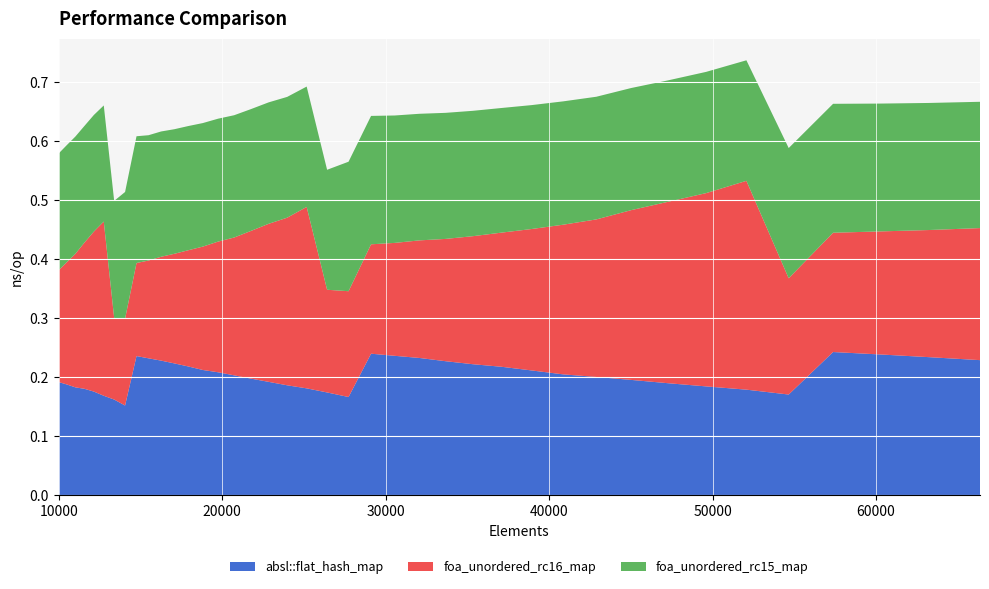

Reading left to right, extract all data points from this chart.

absl::flat_hash_map: 0.2	0.2	0.2	0.2	0.2	0.2	0.2	0.2	0.2	0.2	0.2	0.2	0.2	0.2	0.2	0.2	0.2	0.2	0.2	0.2	0.2	0.2	0.2	0.2	0.2	0.2	0.2	0.2	0.2	0.2	0.2	0.2	0.2	0.2	0.2	0.2	0.2	0.2	0.2	0.2
foa_unordered_rc16_map: 0.2	0.2	0.2	0.2	0.3	0.3	0.1	0.1	0.2	0.2	0.2	0.2	0.2	0.2	0.2	0.2	0.3	0.3	0.3	0.3	0.2	0.2	0.2	0.2	0.2	0.2	0.2	0.2	0.2	0.3	0.3	0.3	0.3	0.3	0.4	0.2	0.2	0.2	0.2	0.2
foa_unordered_rc15_map: 0.2	0.2	0.2	0.2	0.2	0.2	0.2	0.2	0.2	0.2	0.2	0.2	0.2	0.2	0.2	0.2	0.2	0.2	0.2	0.2	0.2	0.2	0.2	0.2	0.2	0.2	0.2	0.2	0.2	0.2	0.2	0.2	0.2	0.2	0.2	0.2	0.2	0.2	0.2	0.2